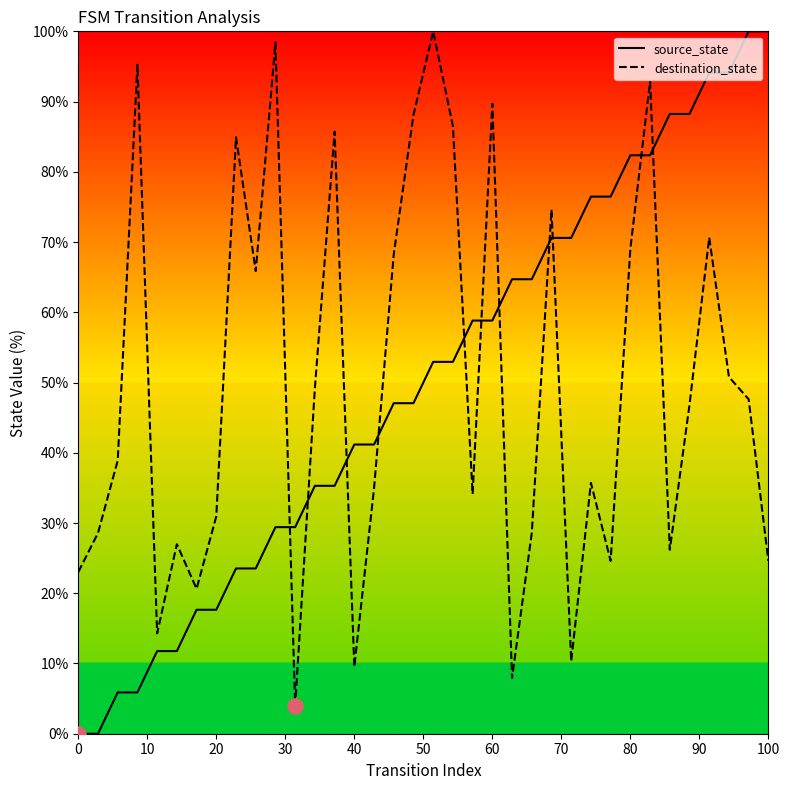

What is the greatest value displayed?

100.0